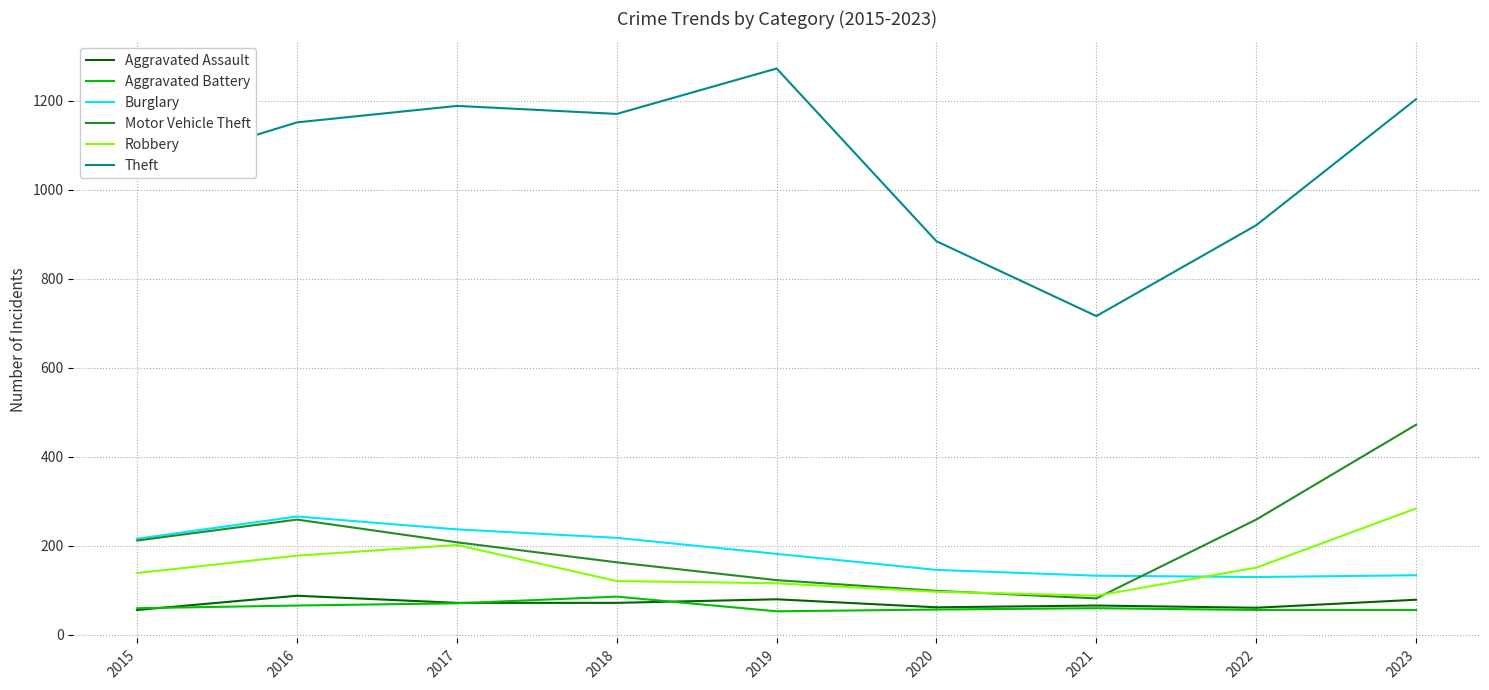

What is the difference between the highest and lowest values at 2023?

1147